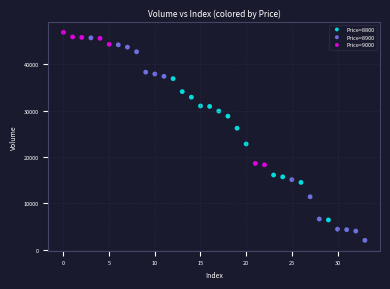

Which series has the largest Y range (max minus min)?

Price=8900